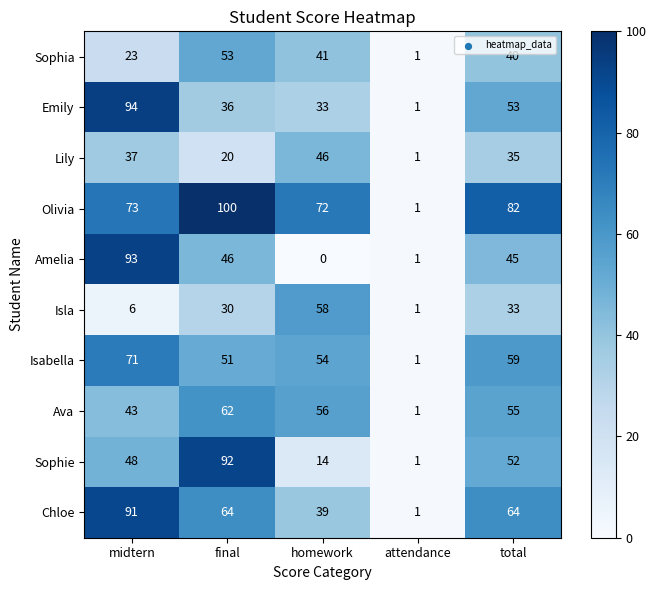

What is the spread (max minus min) of values at final?

80